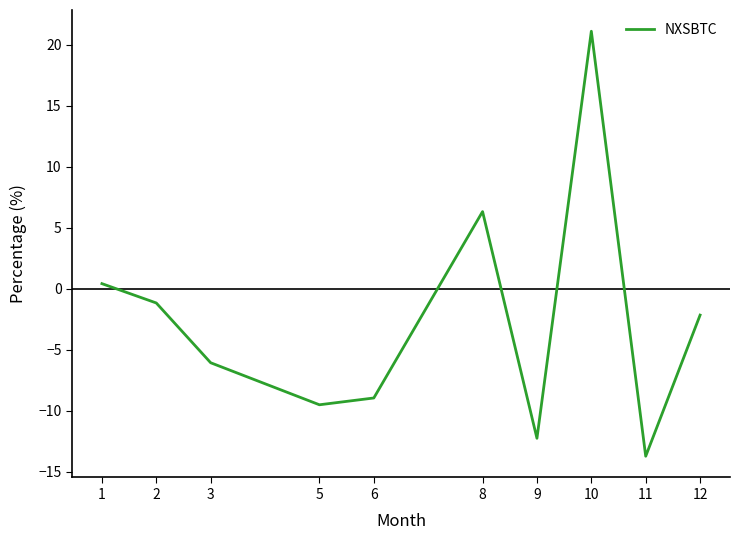

Rank the categories by value from highest to lowest.

10, 8, 1, 2, 12, 3, 6, 5, 9, 11